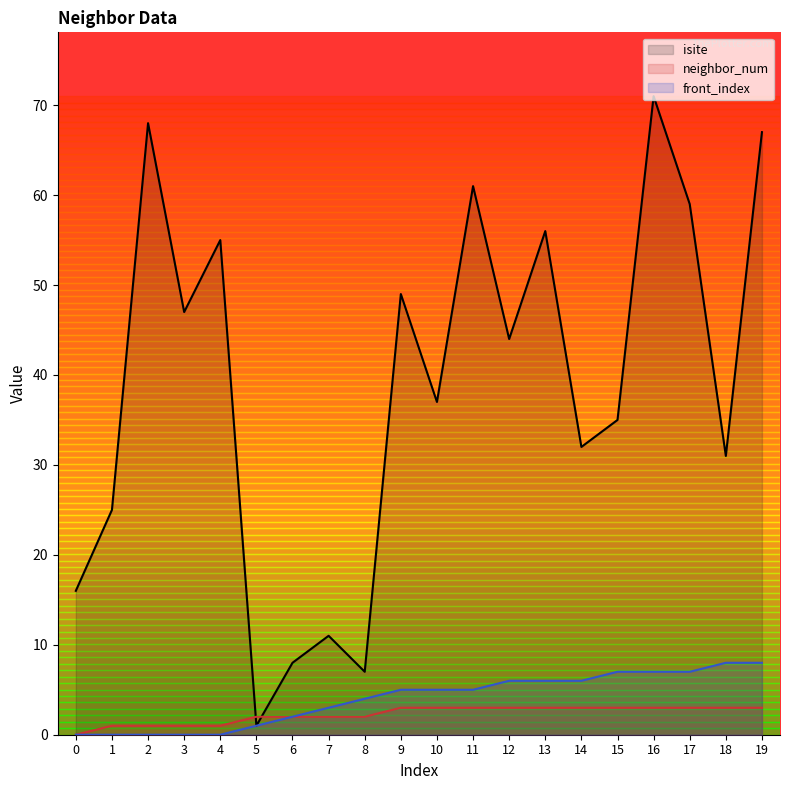

Reading left to right, extract all data points from this chart.

isite: 0=16	1=25	2=68	3=47	4=55	5=1	6=8	7=11	8=7	9=49	10=37	11=61	12=44	13=56	14=32	15=35	16=71	17=59	18=31	19=67
neighbor_num: 0=0	1=1	2=1	3=1	4=1	5=2	6=2	7=2	8=2	9=3	10=3	11=3	12=3	13=3	14=3	15=3	16=3	17=3	18=3	19=3
front_index: 0=0	1=0	2=0	3=0	4=0	5=1	6=2	7=3	8=4	9=5	10=5	11=5	12=6	13=6	14=6	15=7	16=7	17=7	18=8	19=8